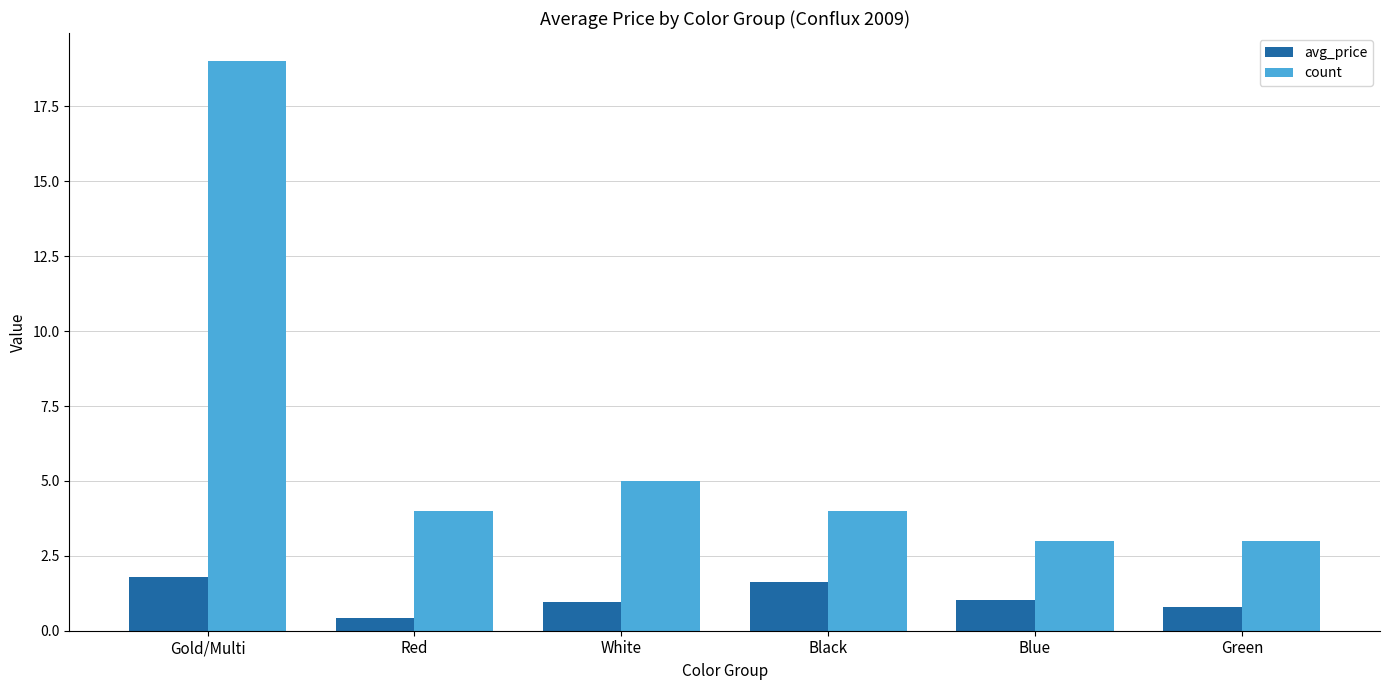

At which label does avg_price first exceed 1?

Gold/Multi